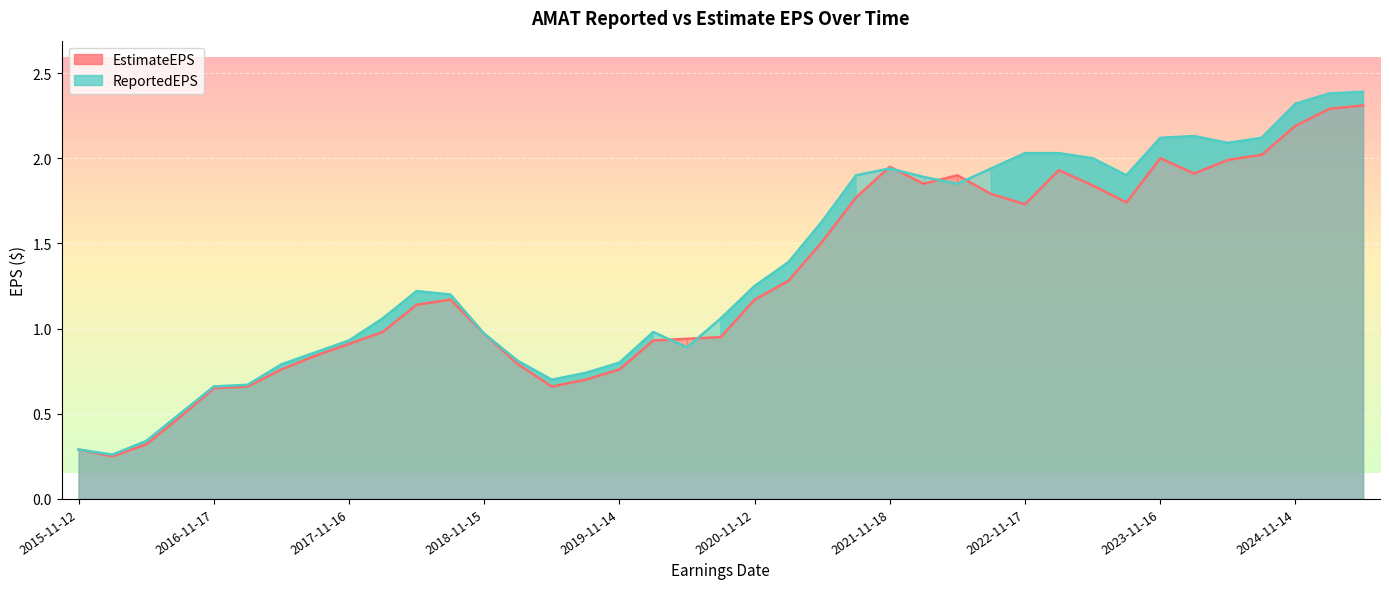

What is the maximum value for EstimateEPS?

2.3